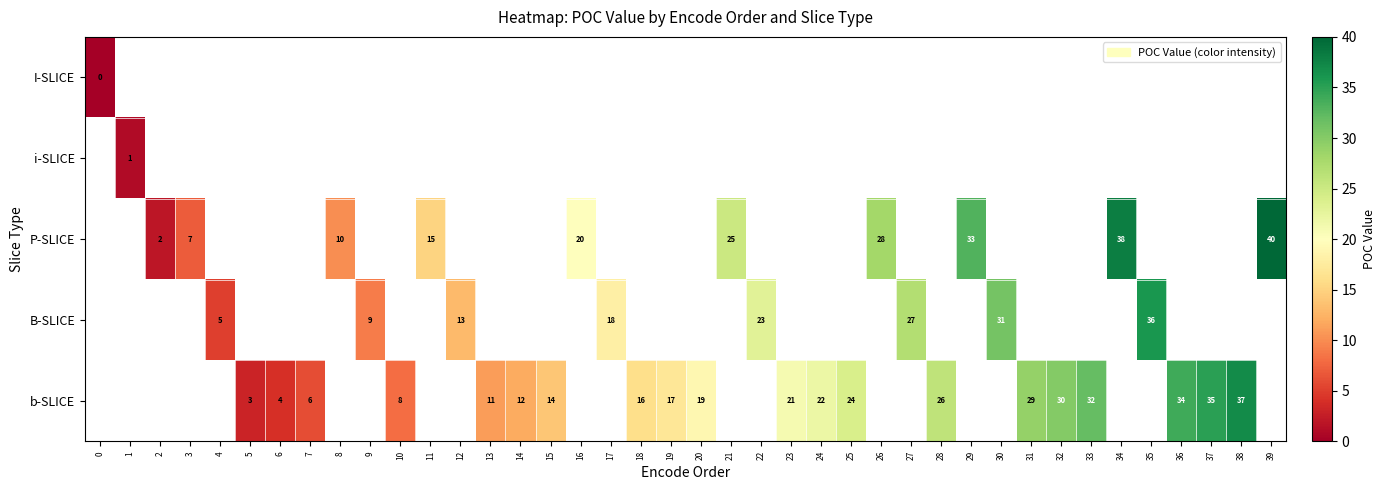

Is it true that P-SLICE equals 7 at 11?

False